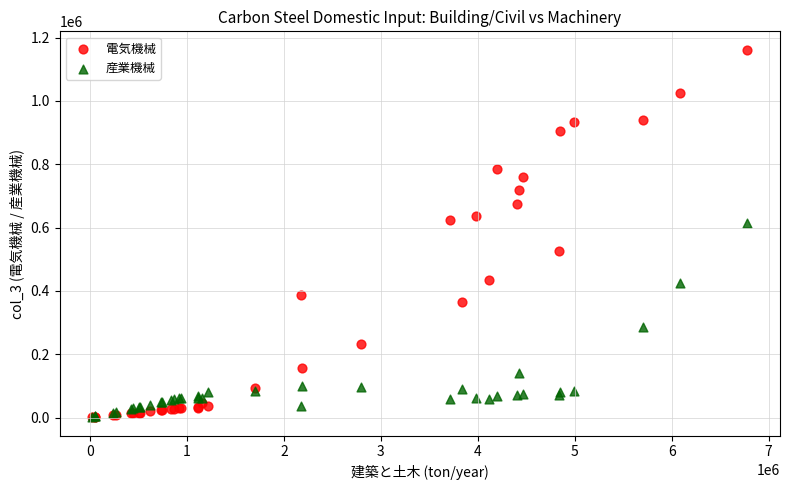

In the 産業機械 series, what Y value is closest to 308566?

285929.0